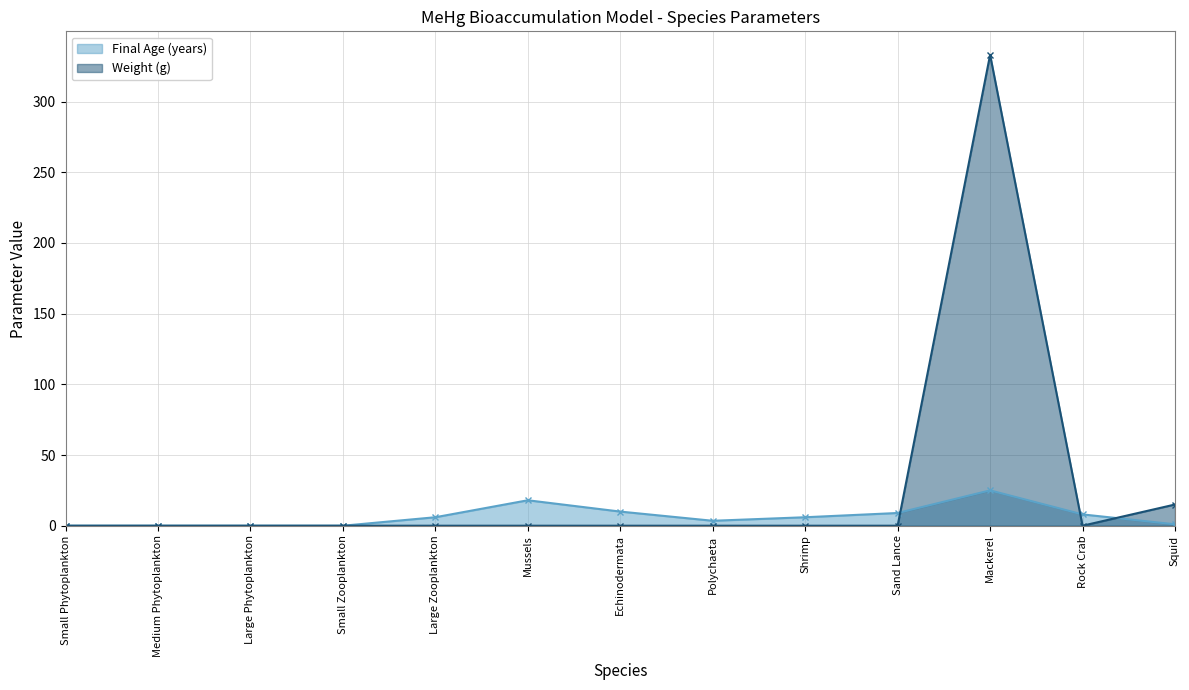

In Final Age (years), how many points are lower than both neighbors (excluding endpoints)?

1